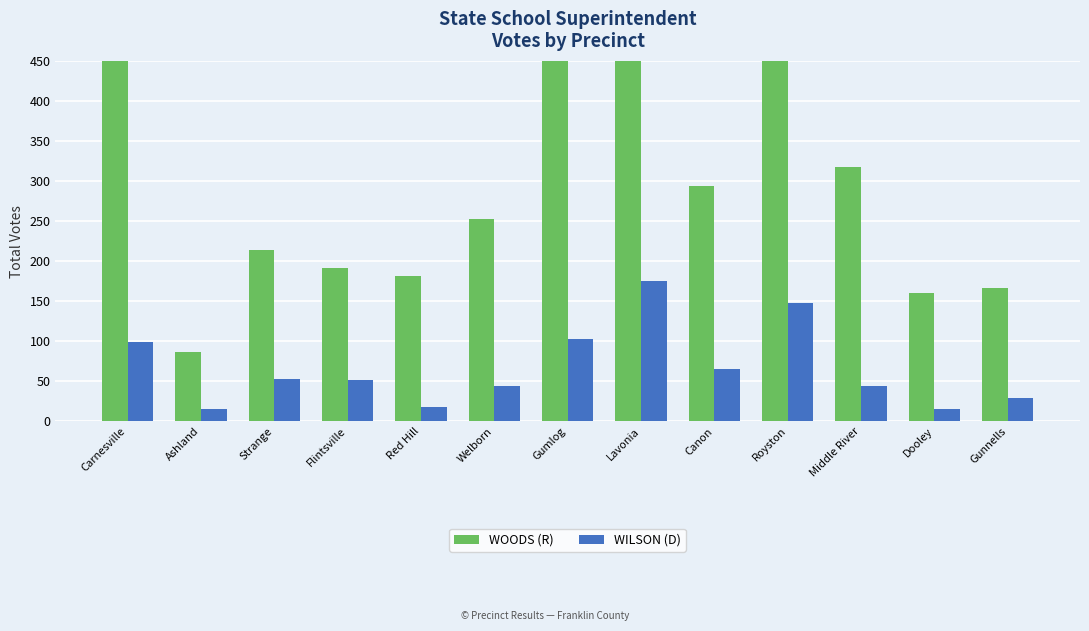

List the series in order of their peak value, lowest first.

WILSON (D), WOODS (R)